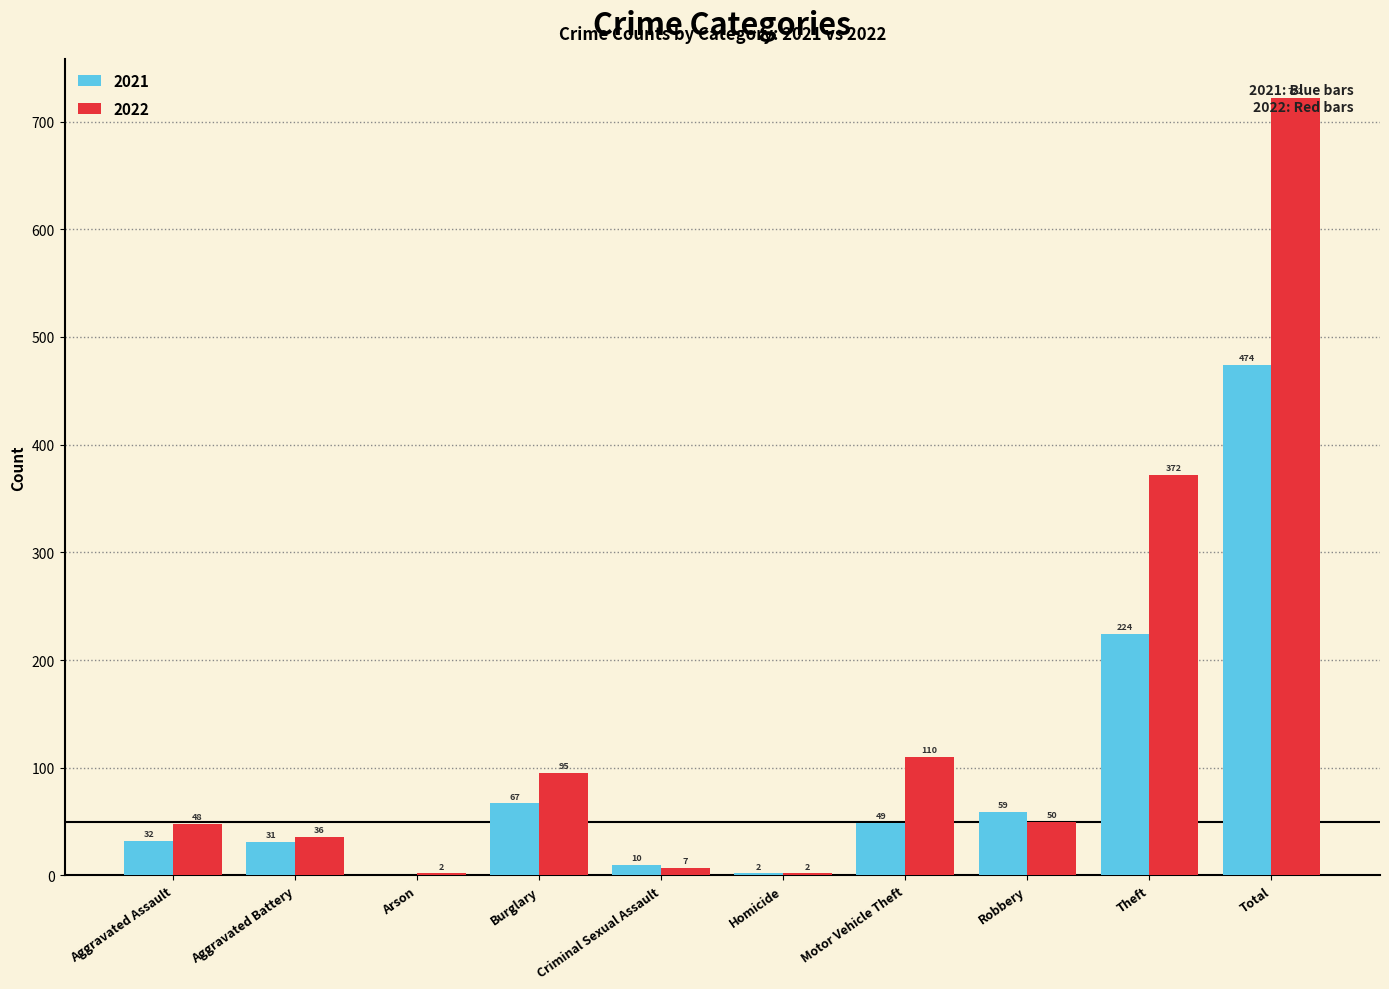

Where does the 2022 series first go above 50?

Burglary